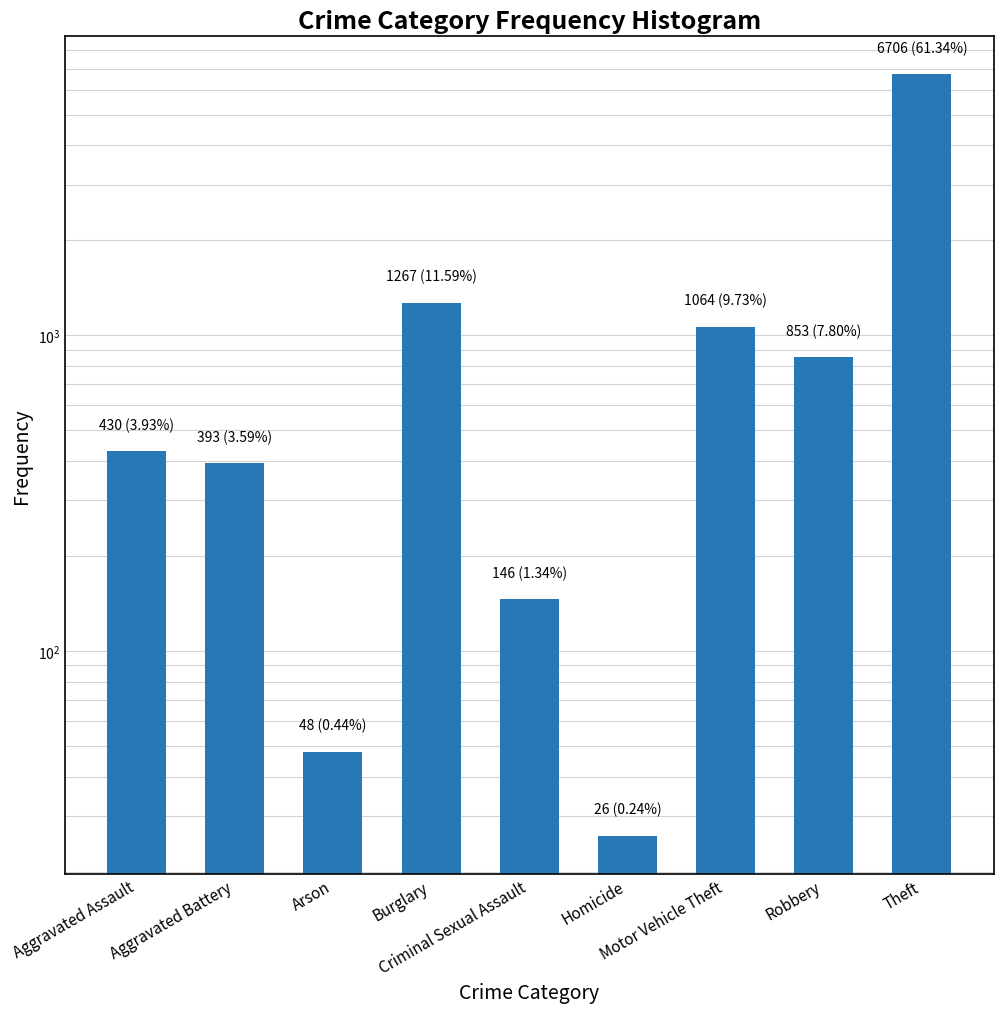

What position from the right is Aggravated Assault?

9